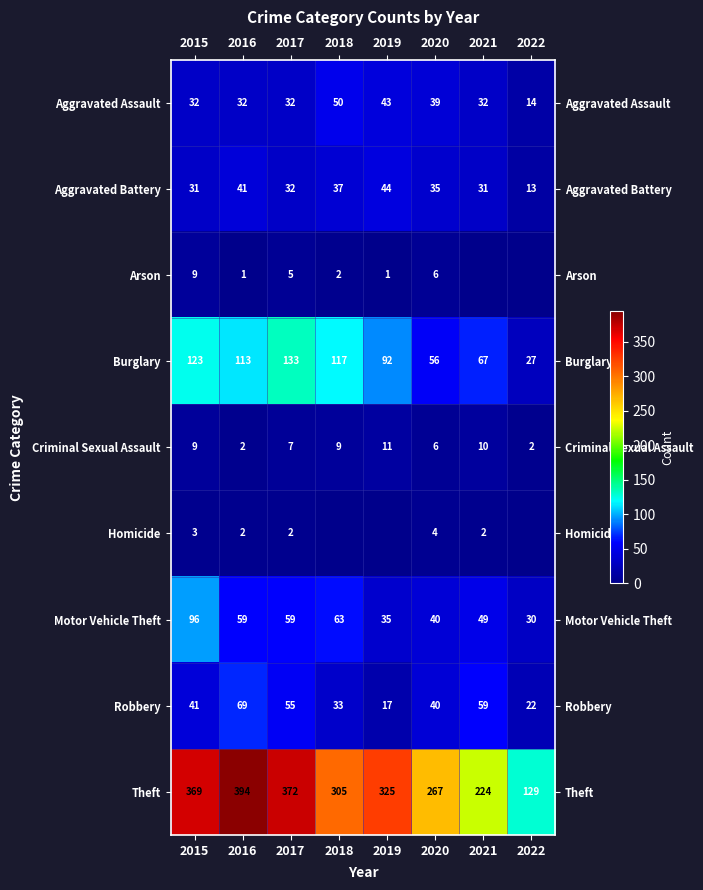

Which category has the highest value in the Criminal Sexual Assault series?

2019